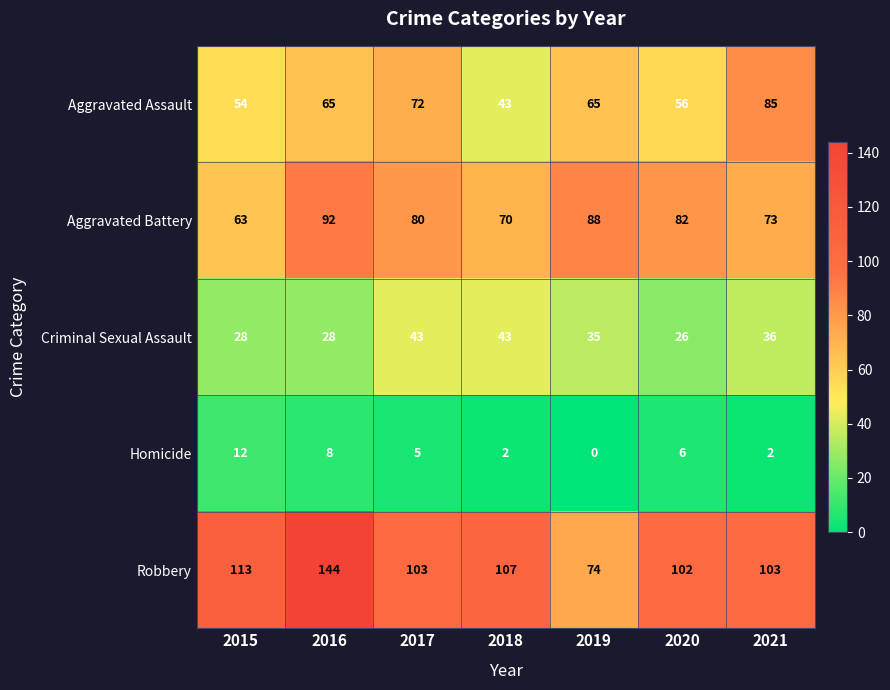

At 2015, list the series in order from largest to smallest.

Robbery, Aggravated Battery, Aggravated Assault, Criminal Sexual Assault, Homicide